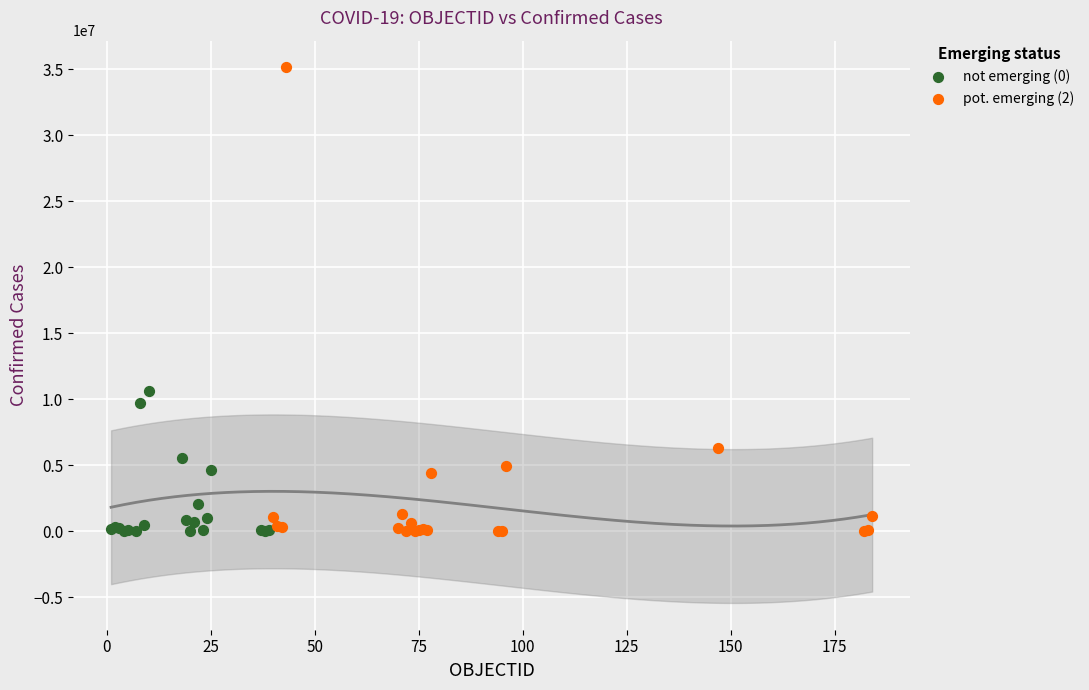

Which series has the largest Y range (max minus min)?

pot. emerging (2)